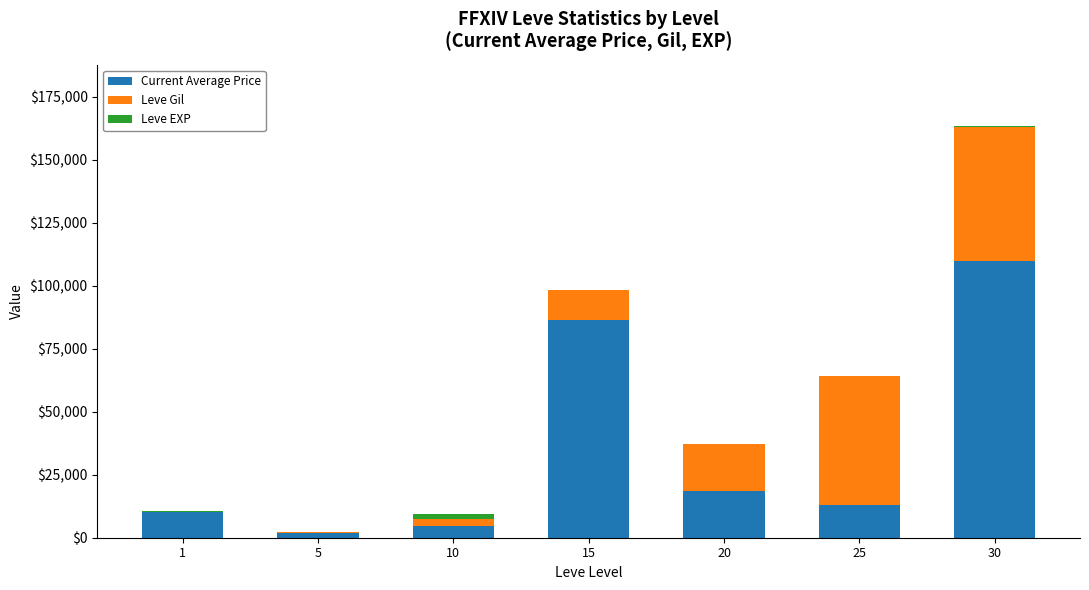

At which category is the sum across all series the highest?

30